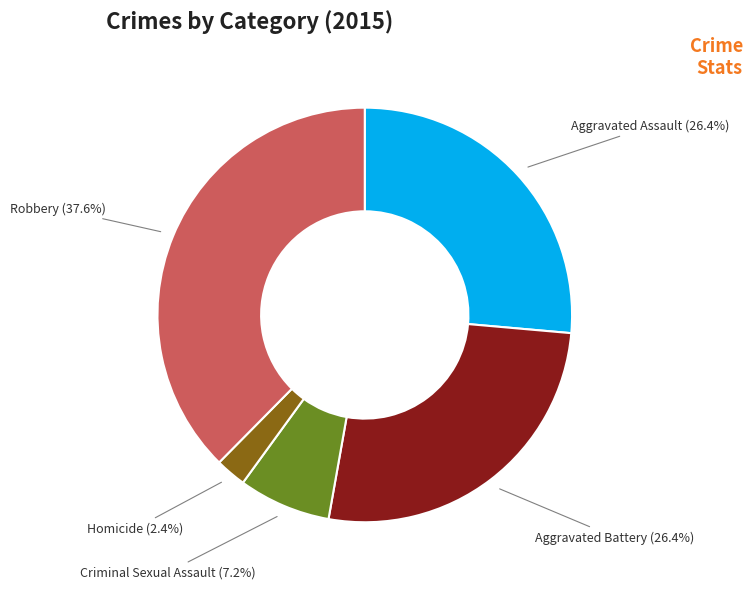

Is there a majority slice in this chart?

No